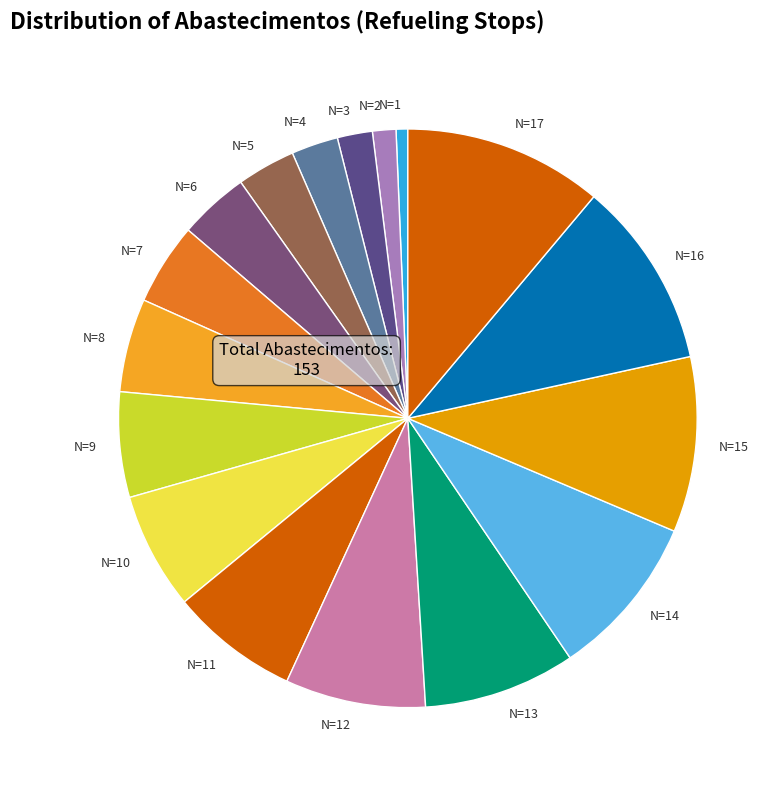

Rank the categories by value from lowest to highest.

N=1, N=2, N=3, N=4, N=5, N=6, N=7, N=8, N=9, N=10, N=11, N=12, N=13, N=14, N=15, N=16, N=17